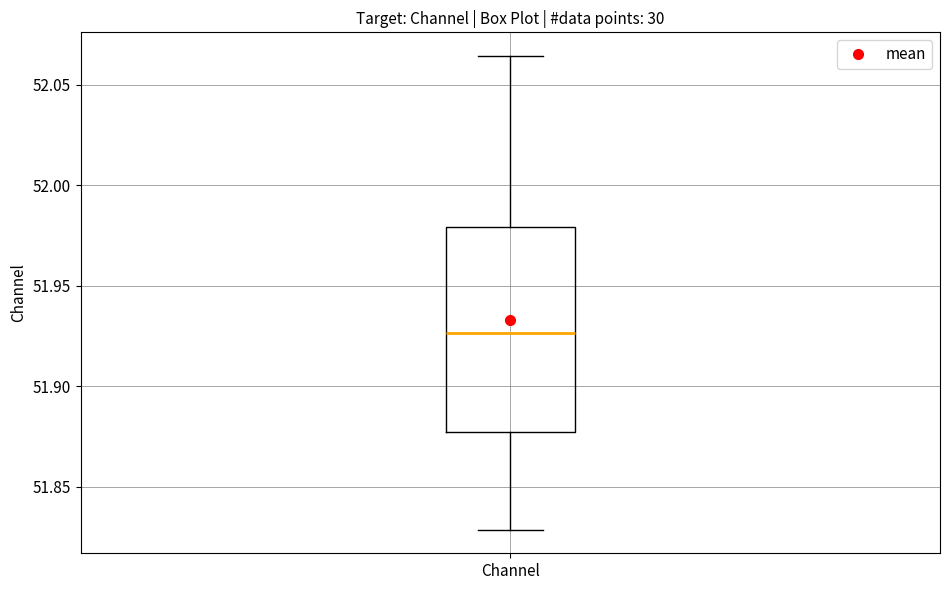

Where is the upper edge of the box for Channel on the y-axis? The values are not printed on the chart, so give them approximately, as read against the axis.

51.980